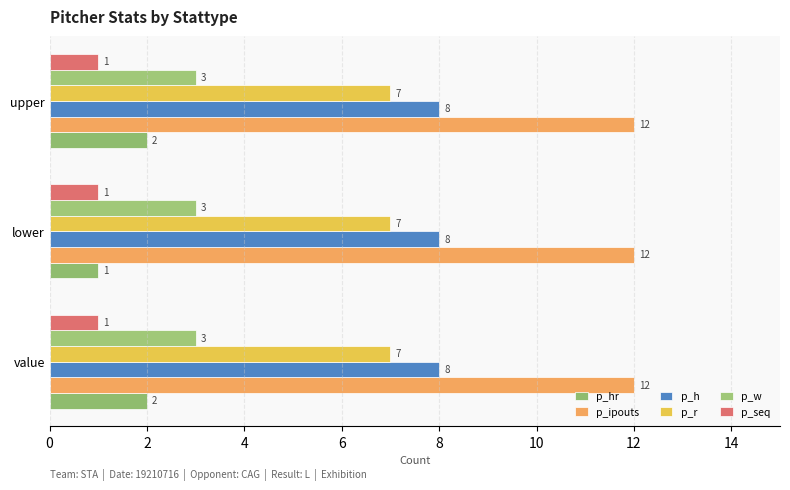

How many series are shown in this chart?

6